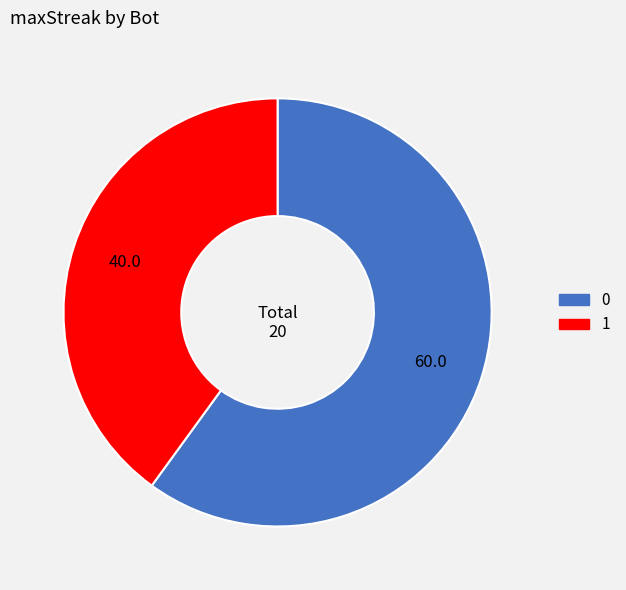

Does 1 represent more than half of the total?

No